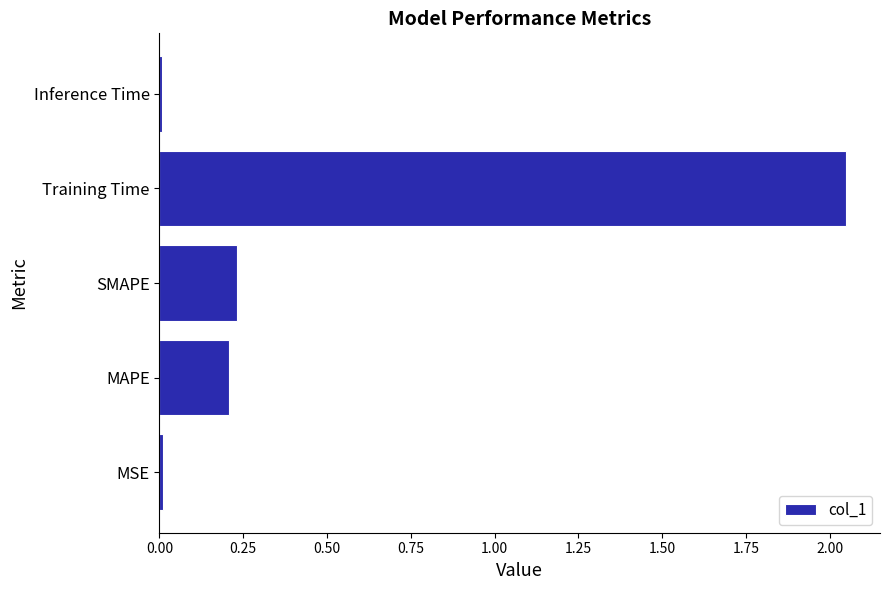

Which has a higher value, Inference Time or Training Time?

Training Time